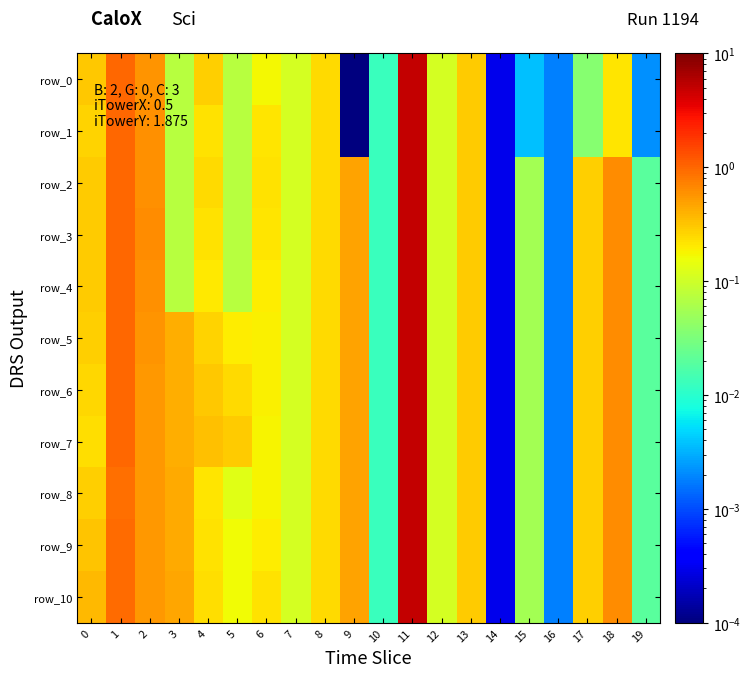

At which category is the sum across all series the highest?

11